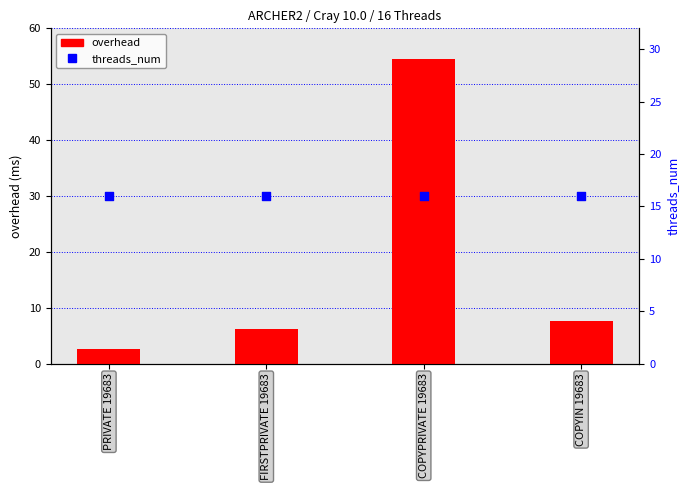

What are all the series names shown in the legend?

overhead, threads_num